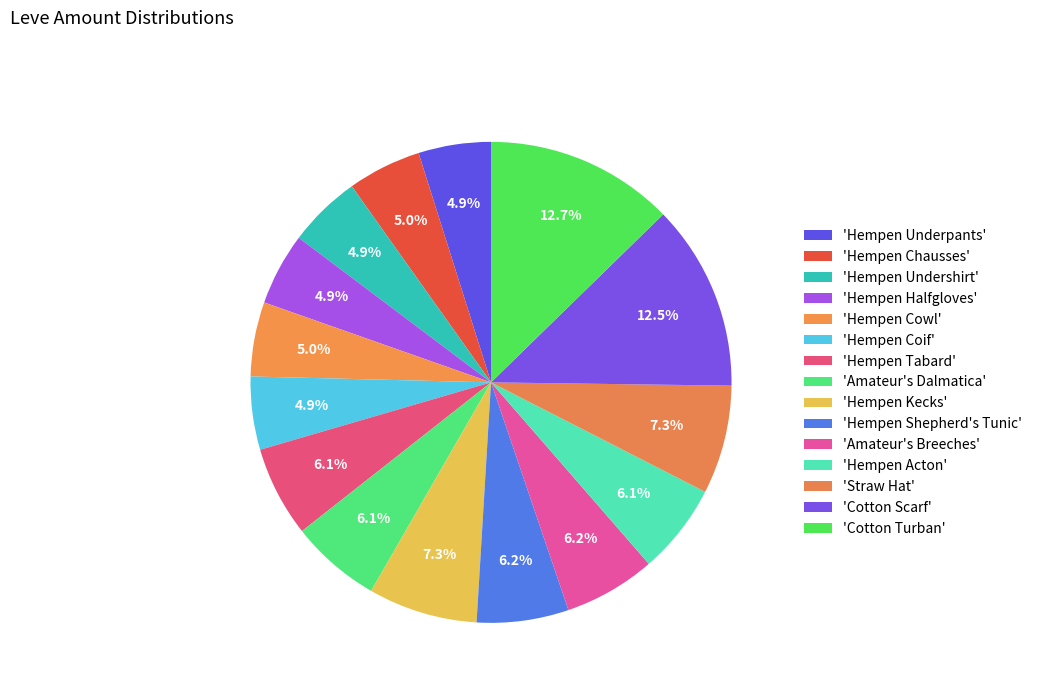

How many slices are in this pie chart?

15